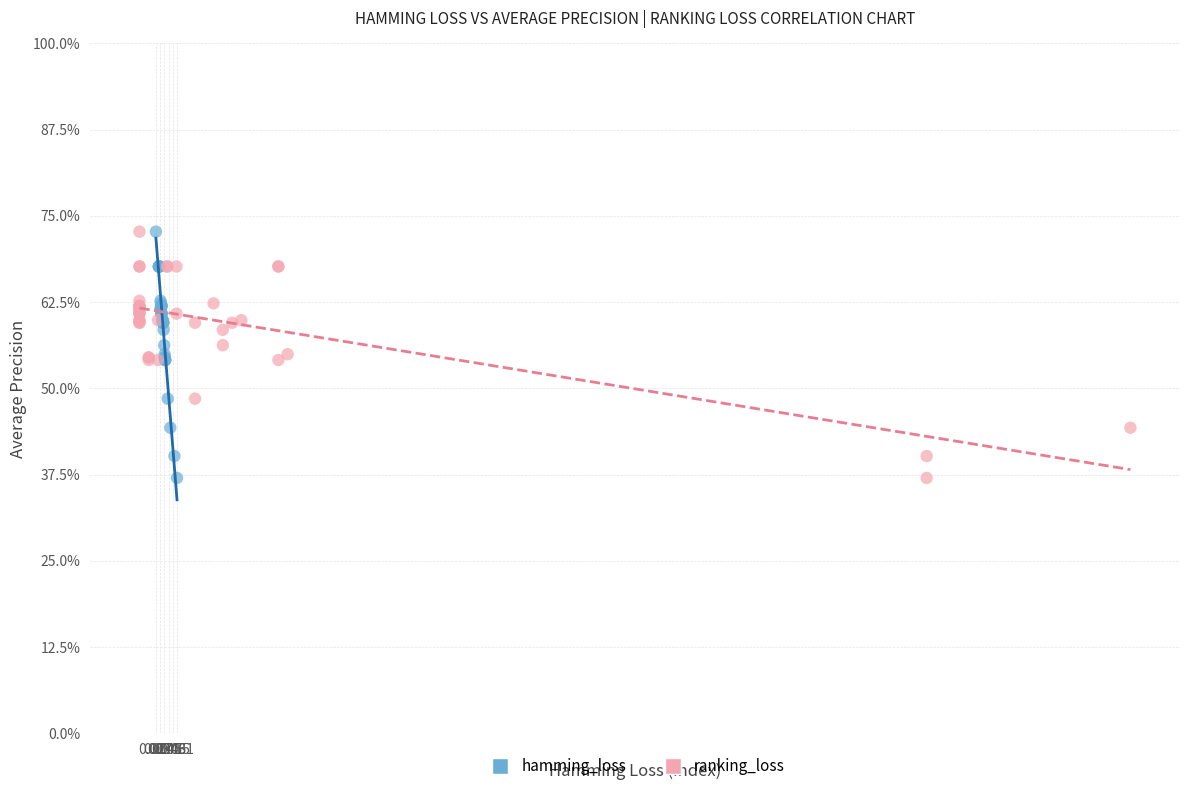

What are all the series names shown in the legend?

hamming_loss, ranking_loss